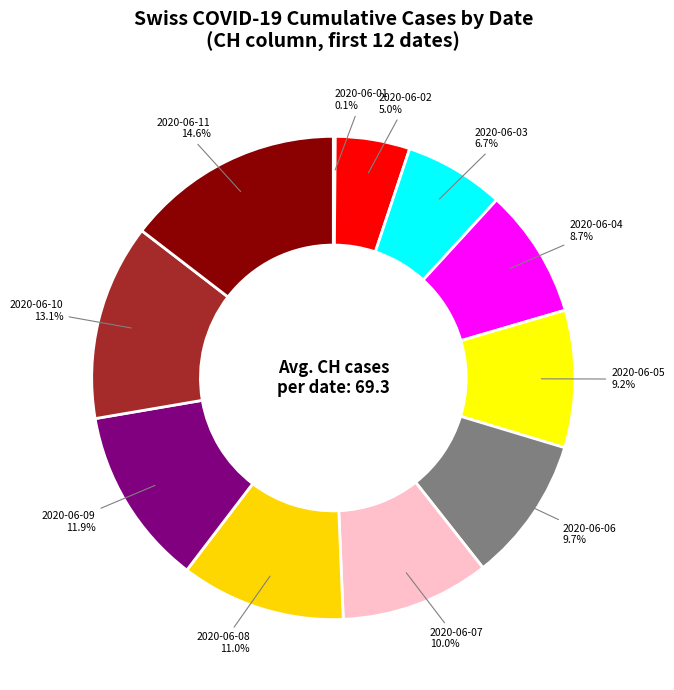

What is the largest slice in the pie chart?

2020-06-11